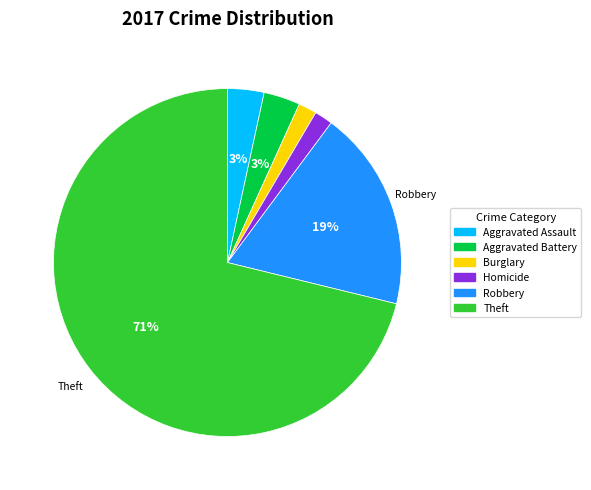

How many segments does this pie chart have?

6